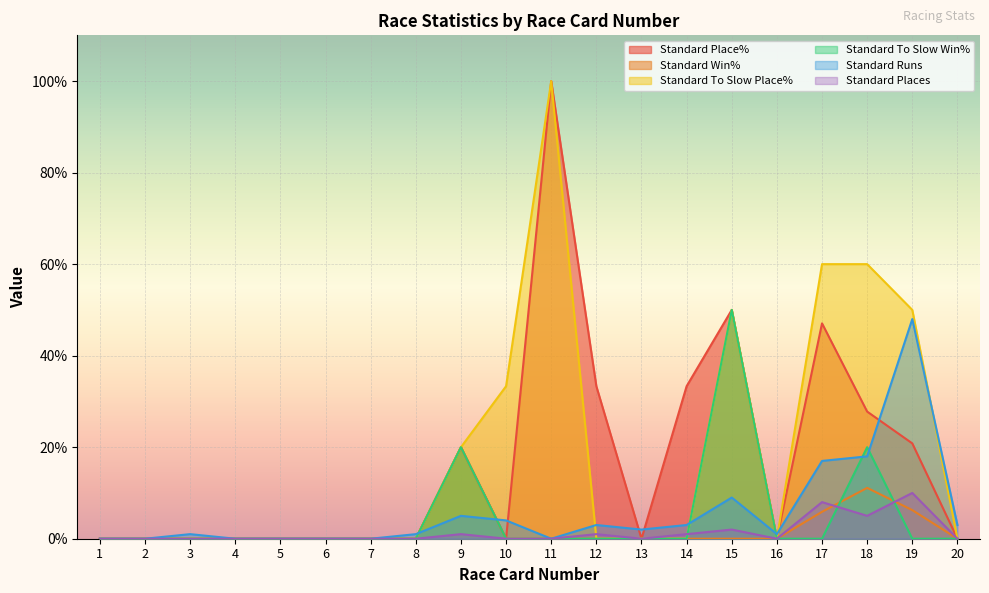

True or false: Standard Runs and Standard Places intersect in this chart.

False